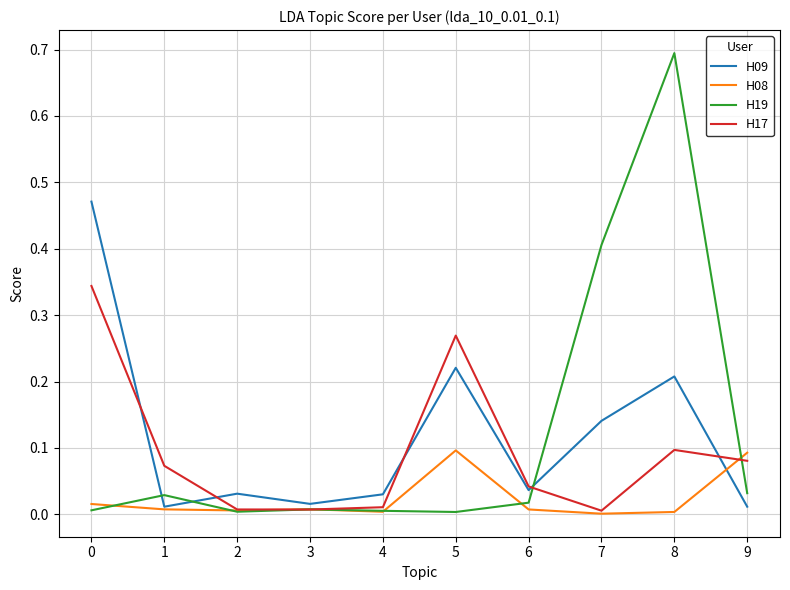

Rank the series by their maximum value, from highest to lowest.

H19, H09, H17, H08